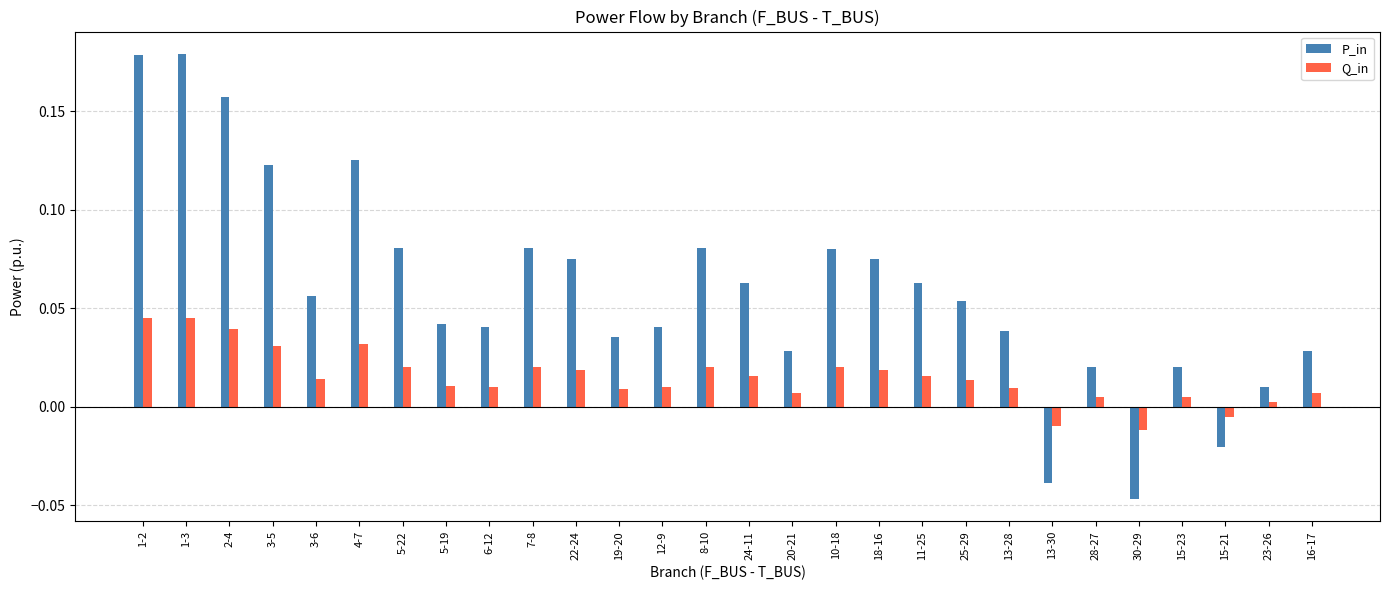

At how many categories does at least one series exceed 0?

25